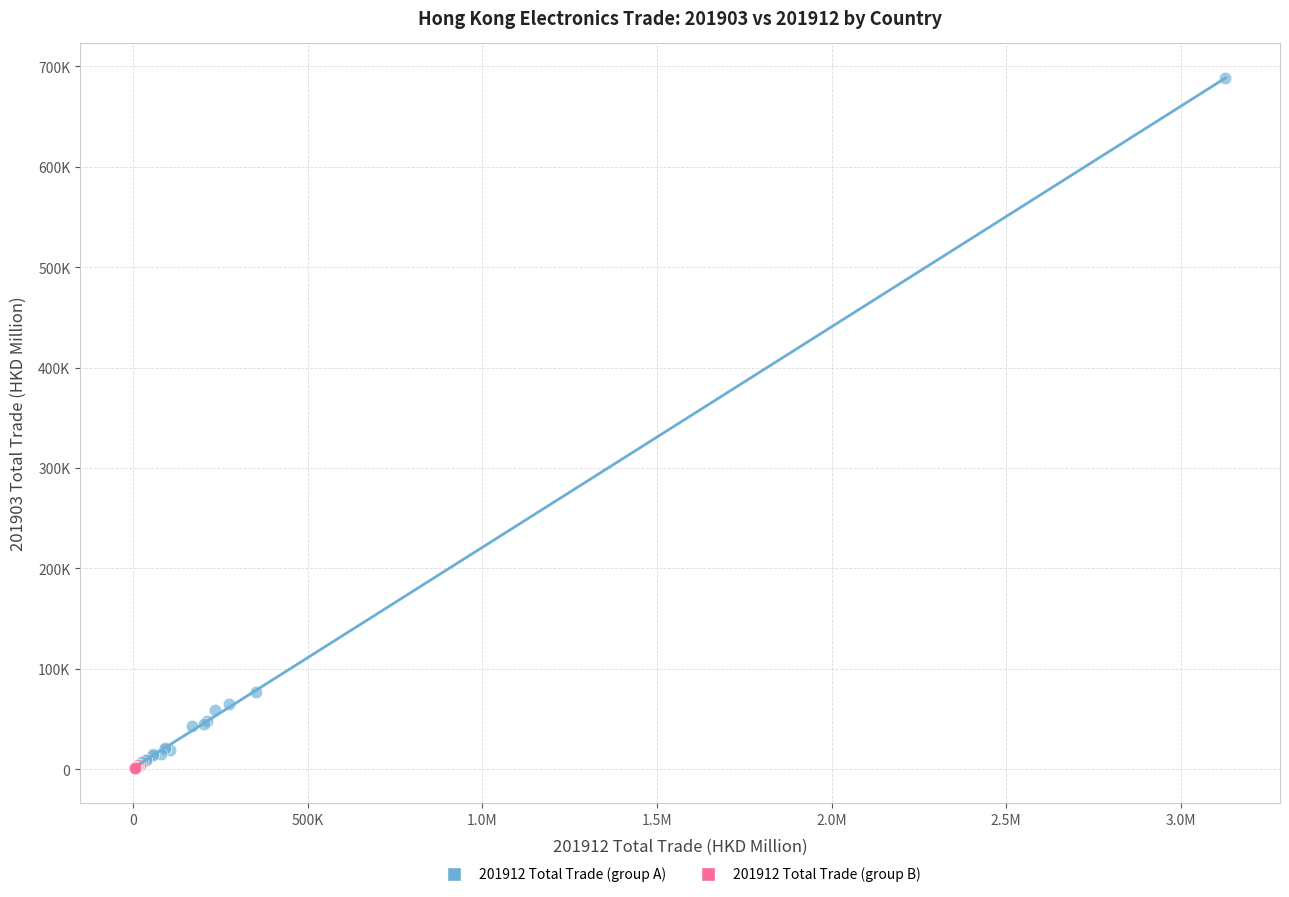

What are all the series names shown in the legend?

201912 Total Trade (group A), 201912 Total Trade (group B)